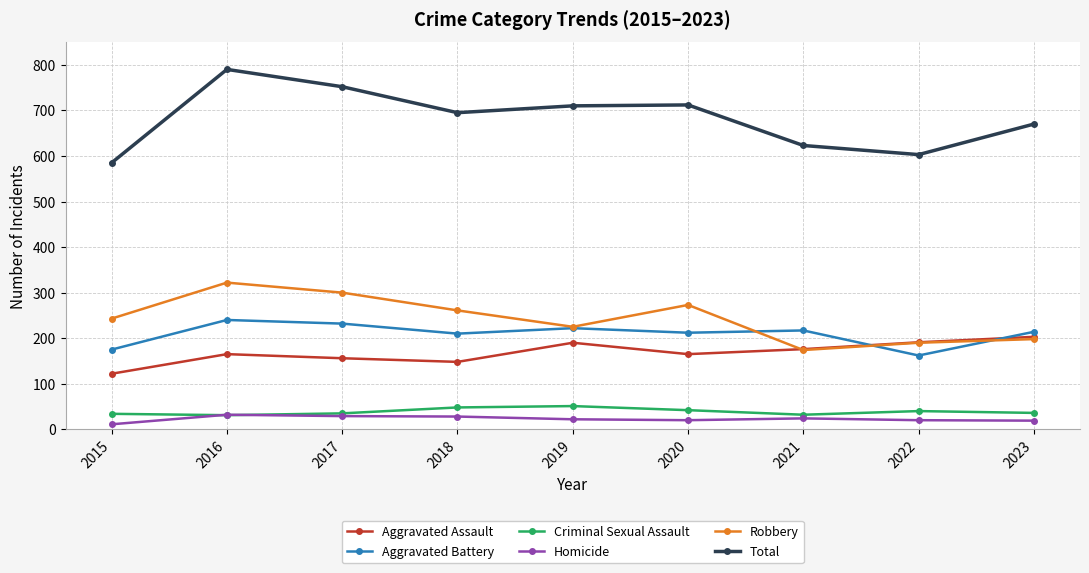

At which label does Aggravated Battery reach its minimum?

2022